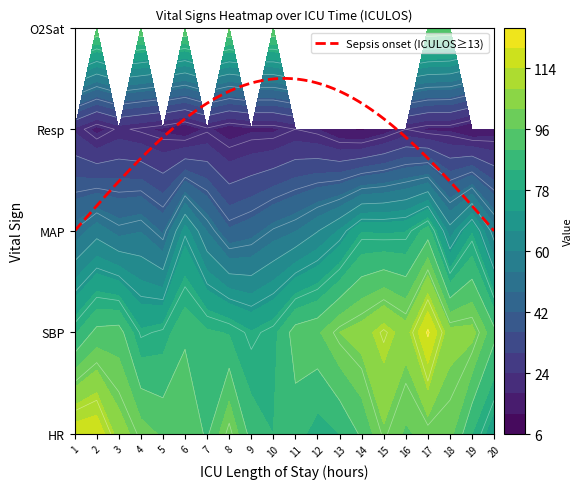

At which label does HR reach its peak?

2